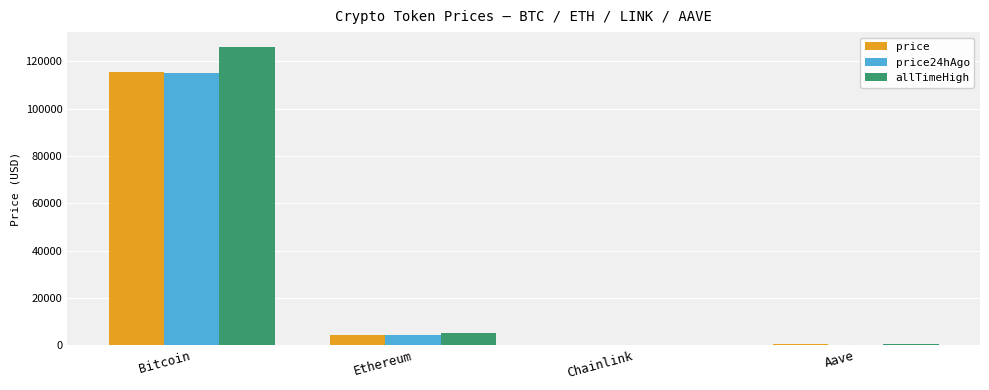

The allTimeHigh series shows 126080.0 at Bitcoin. True or false?

True